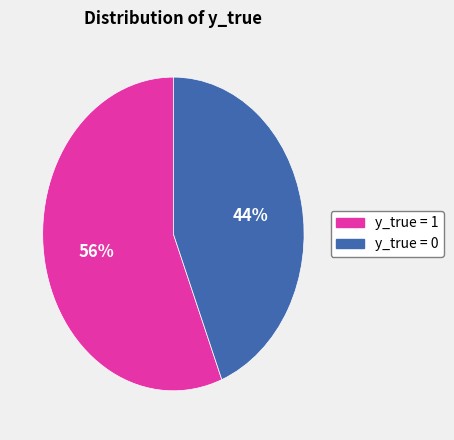

Is there a majority slice in this chart?

Yes